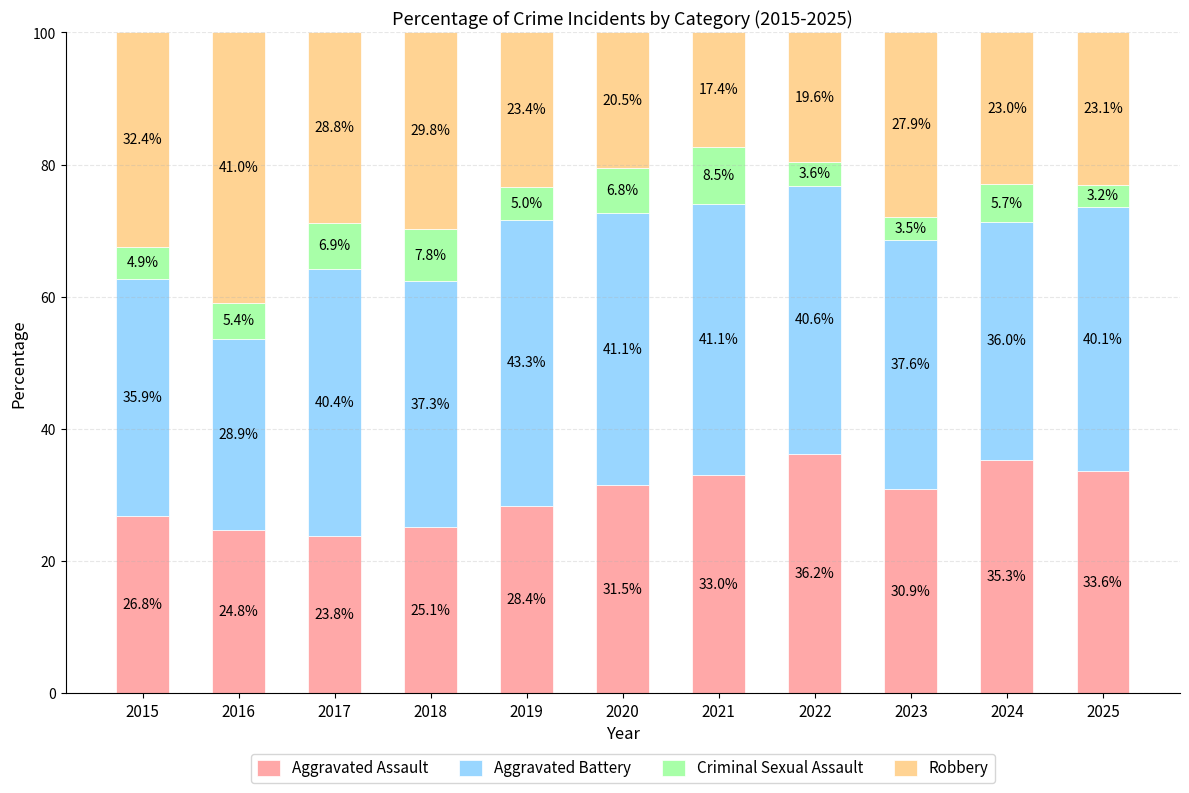

List the labels in order of Aggravated Assault value, largest first.

2022, 2024, 2025, 2021, 2020, 2023, 2019, 2015, 2018, 2016, 2017